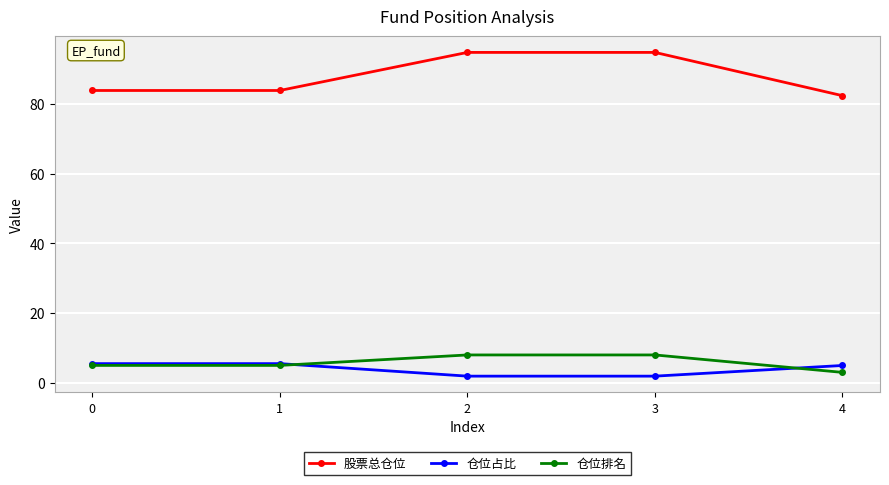

Does the chart have visible grid lines?

Yes